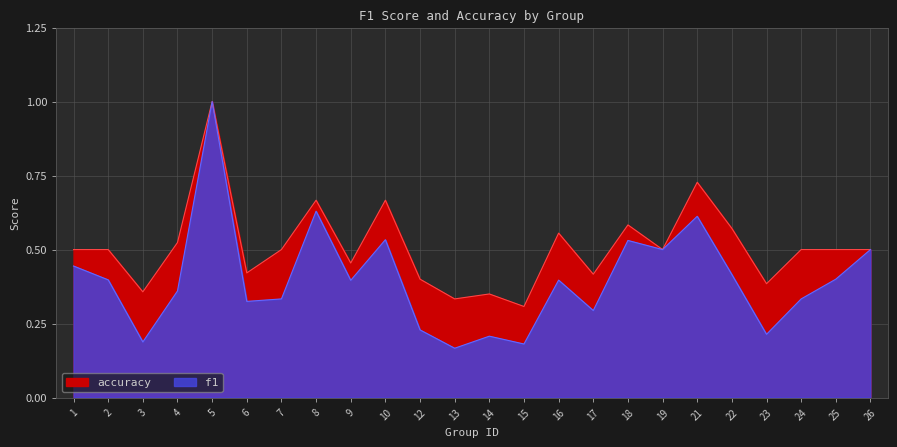

The accuracy series shows 0.6 at 23. True or false?

False